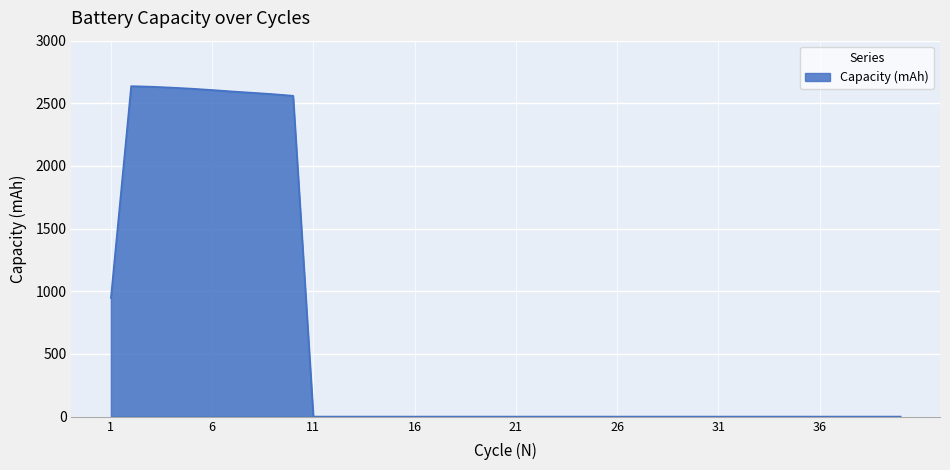

What is the maximum value shown in the chart?

2637.2